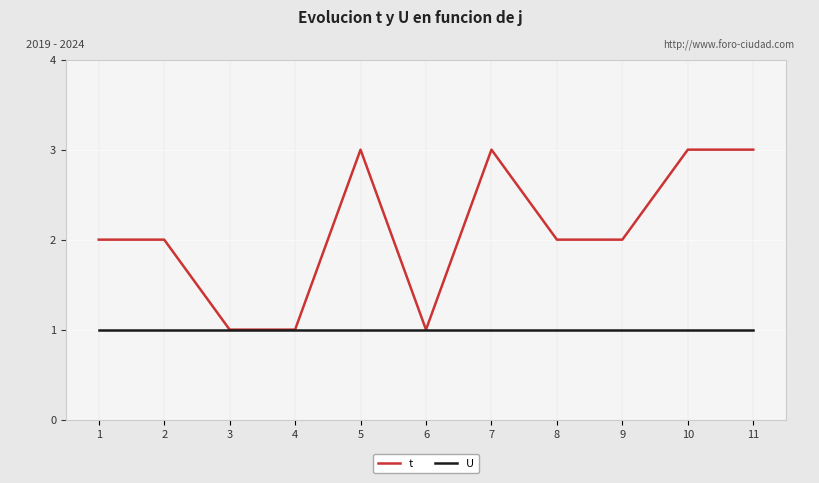

The value of t at 4 is 1. True or false?

True